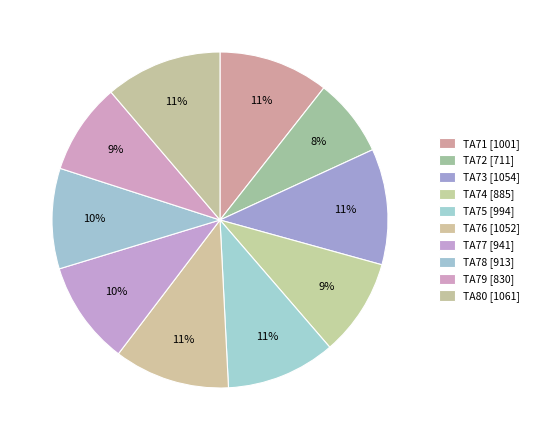

Which has a higher value, TA76 or TA79?

TA76